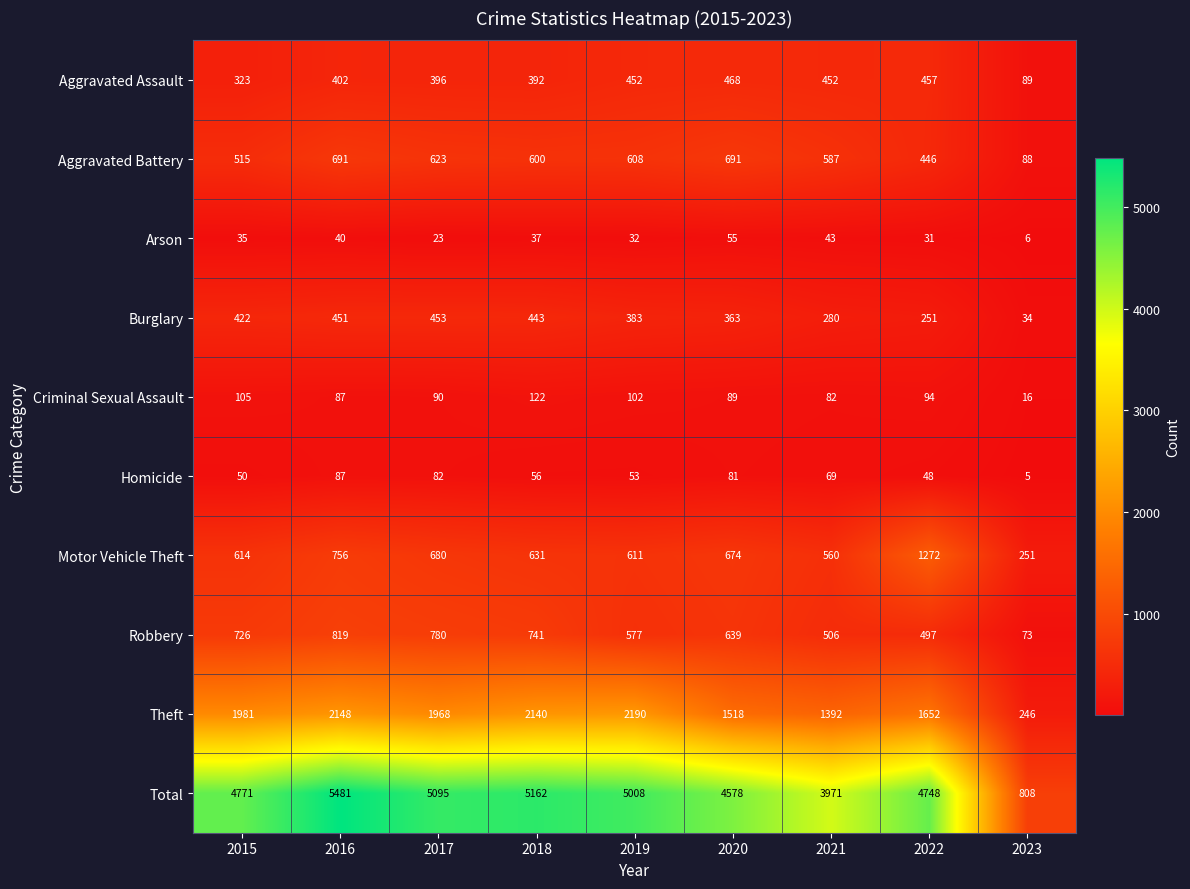

Rank the categories by Total value from highest to lowest.

2016, 2018, 2017, 2019, 2015, 2022, 2020, 2021, 2023